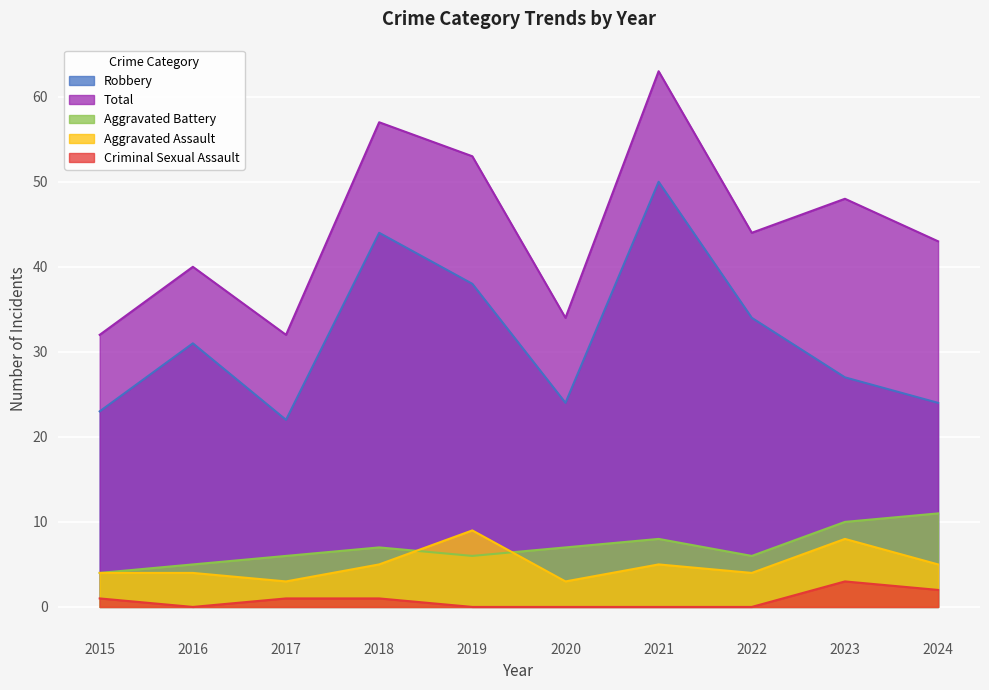

Reading left to right, list all the values displayed in this chart.

Aggravated Assault: 4	4	3	5	9	3	5	4	8	5
Aggravated Battery: 4	5	6	7	6	7	8	6	10	11
Criminal Sexual Assault: 1	0	1	1	0	0	0	0	3	2
Robbery: 23	31	22	44	38	24	50	34	27	24
Total: 32	40	32	57	53	34	63	44	48	43